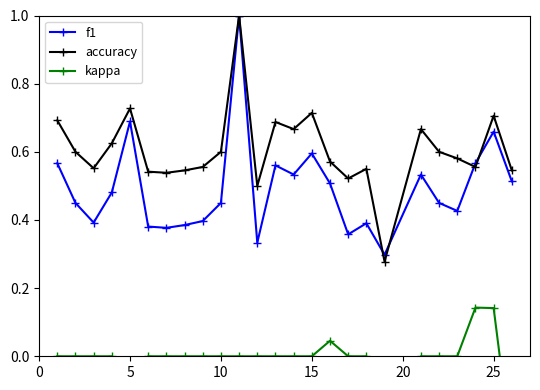

What is the highest value of the f1 series?

1.0